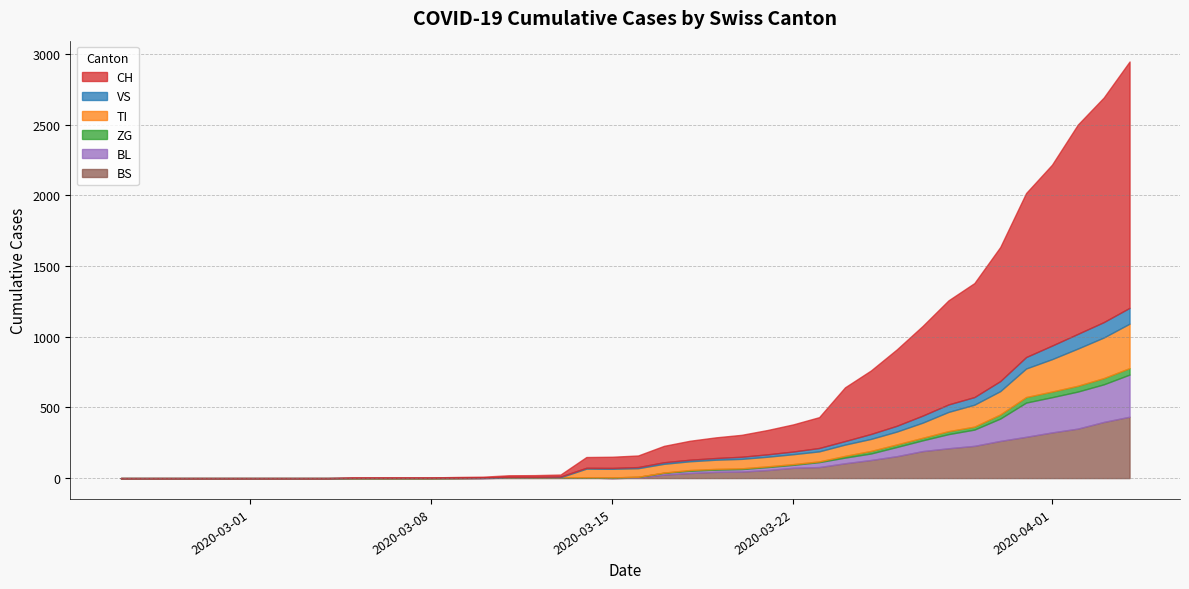

The value of BS at 27 is 40. True or false?

False